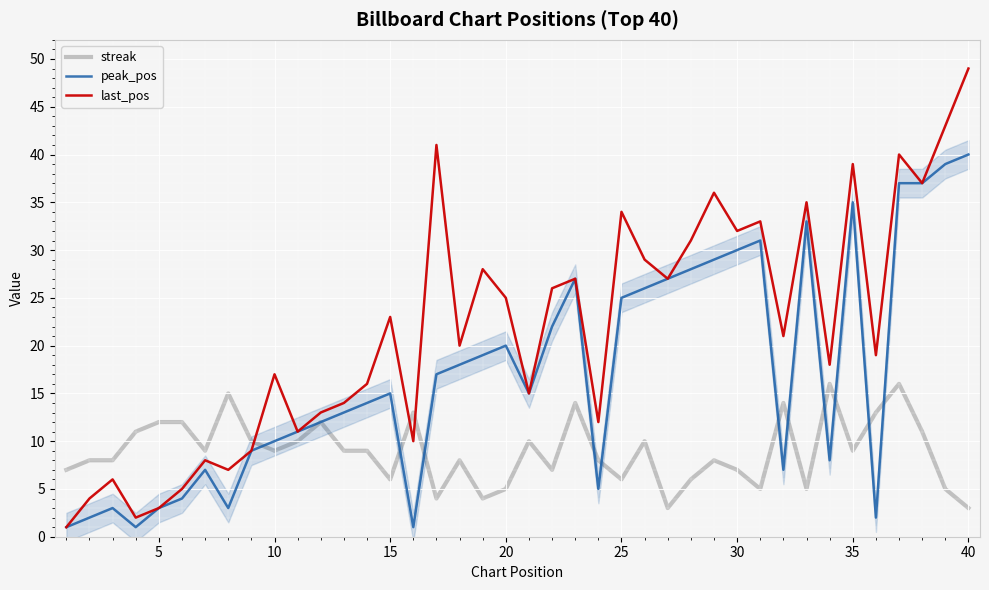

What is the maximum value for streak?

16